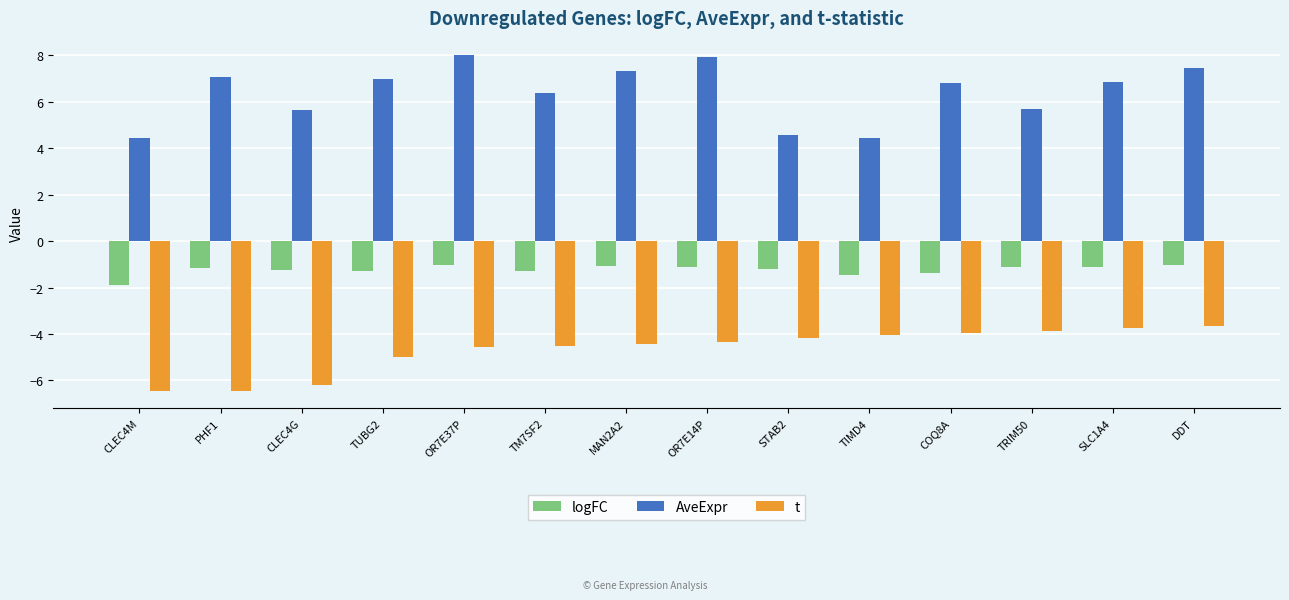

The logFC series shows -1.6 at OR7E14P. True or false?

False